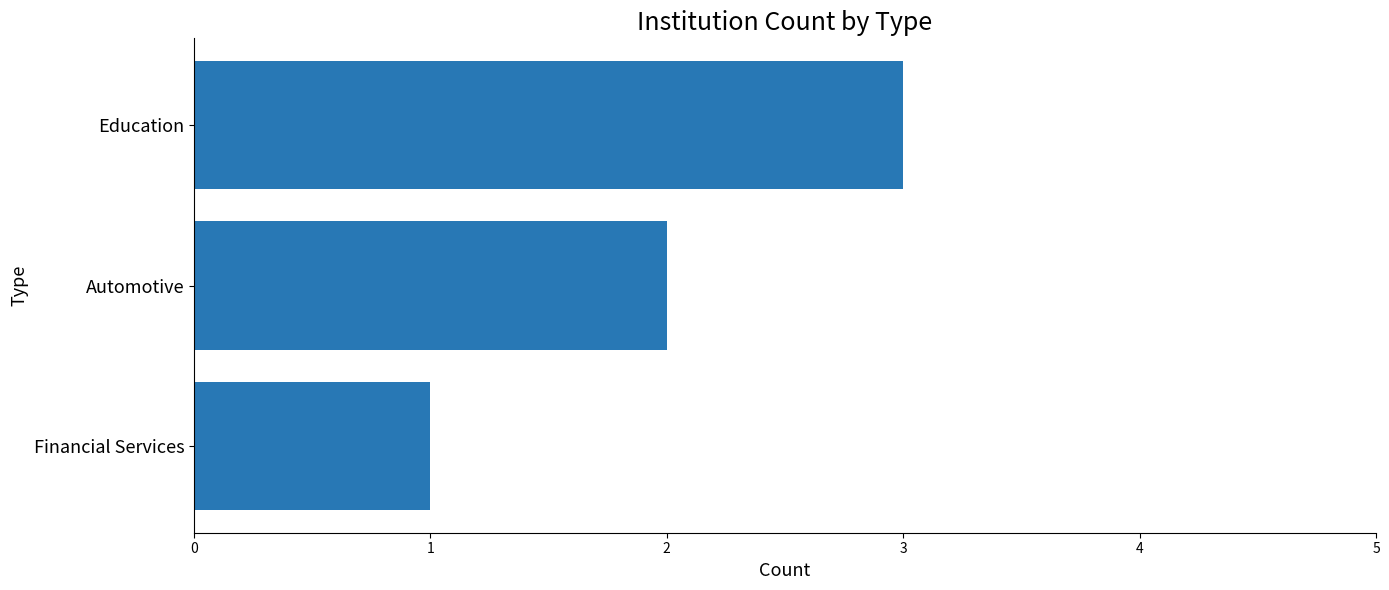

The value at Automotive is 3. True or false?

False